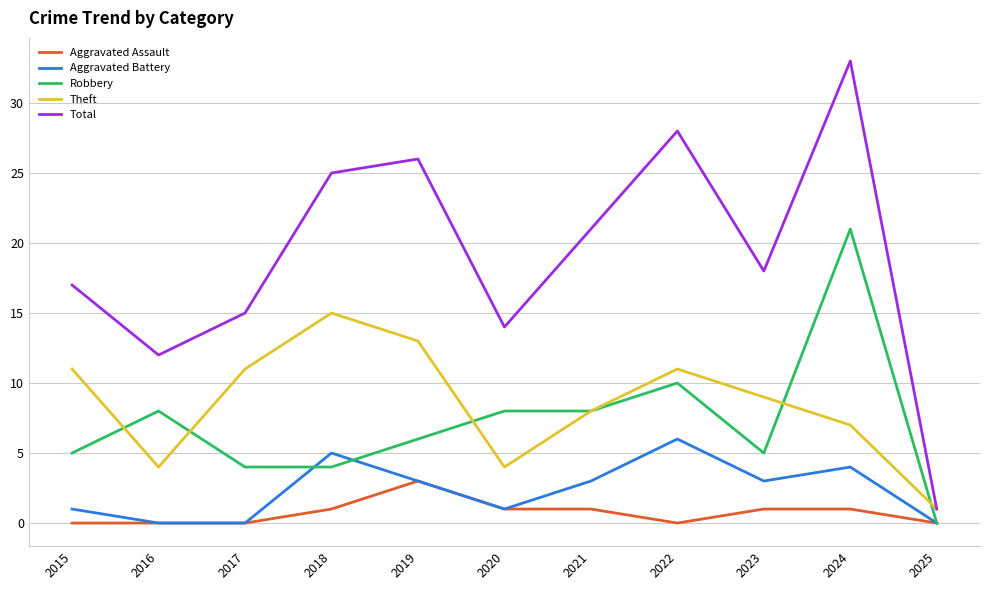

Which series changed the most between 2019 and 2020?

Total